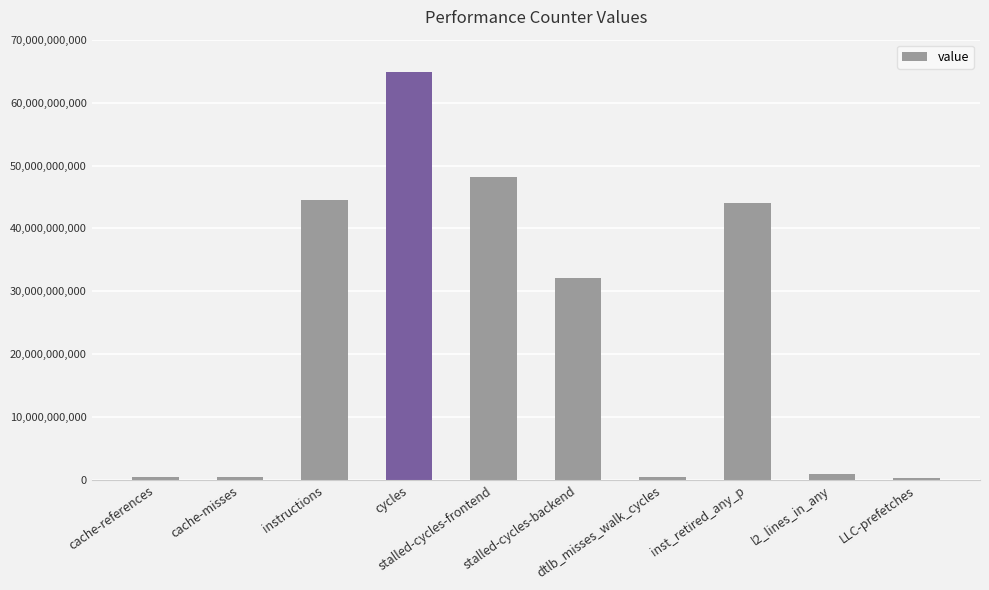

Are the bars grouped side by side (vs. stacked)?

No